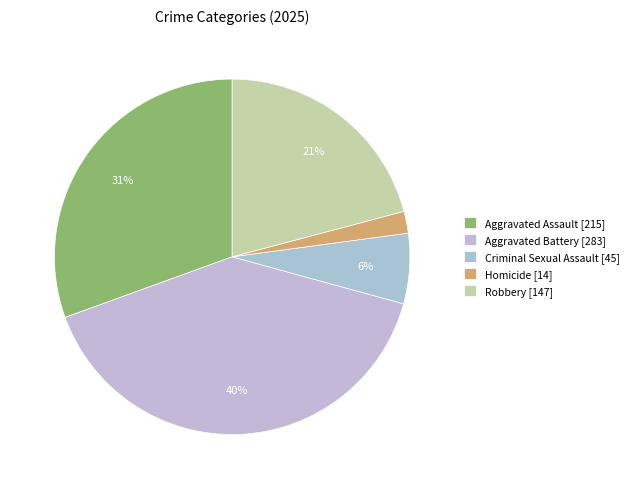

To the nearest percent, what is the combined percentage of Criminal Sexual Assault and Homicide?

8%